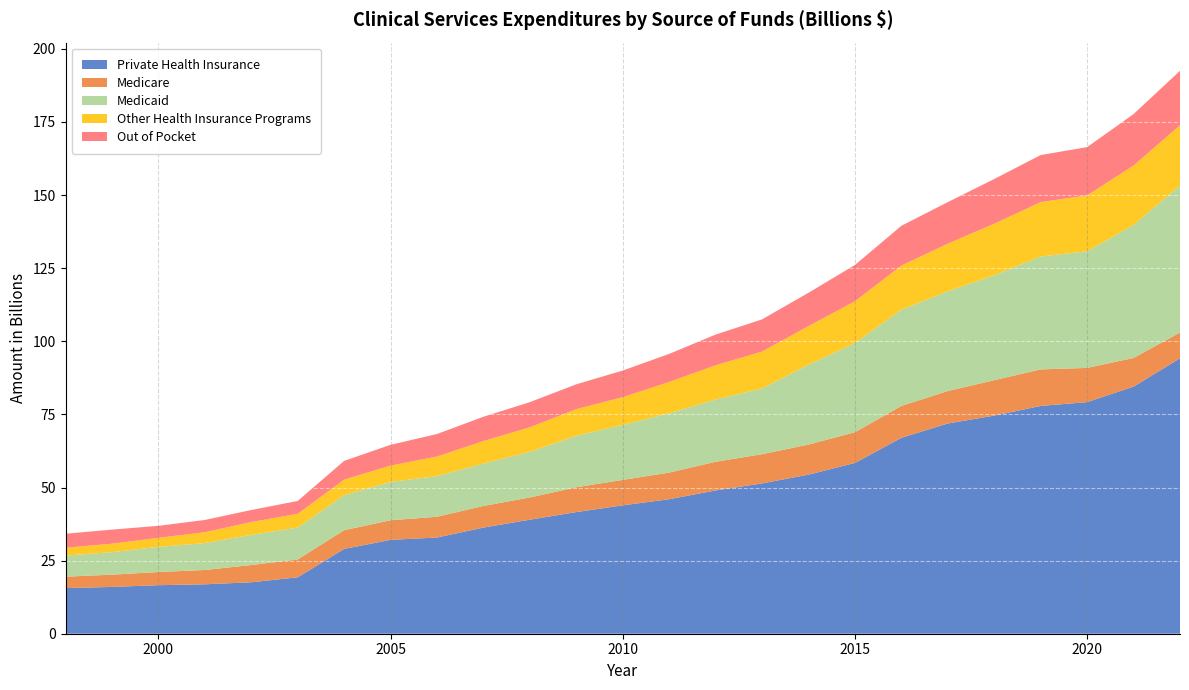

Reading right to left, what are all the values shown in this chart?

Private Health Insurance: 2022=94.2	2021=84.5	2020=79.2	2019=77.9	2018=74.6	2017=71.9	2016=67.0	2015=58.4	2014=54.4	2013=51.4	2012=49.0	2011=46.0	2010=43.9	2009=41.6	2008=39.0	2007=36.3	2006=32.9	2005=32.1	2004=29.0	2003=19.3	2002=17.6	2001=16.9	2000=16.6	1999=16.0	1998=15.6
Medicare: 2022=8.8	2021=9.8	2020=11.7	2019=12.5	2018=12.1	2017=11.1	2016=10.9	2015=10.5	2014=10.3	2013=10.0	2012=9.8	2011=9.1	2010=8.7	2009=8.5	2008=7.6	2007=7.4	2006=7.1	2005=6.7	2004=6.4	2003=6.1	2002=5.9	2001=4.9	2000=4.5	1999=4.2	1998=3.9
Medicaid: 2022=50.3	2021=45.5	2020=39.9	2019=38.6	2018=35.9	2017=34.1	2016=32.9	2015=30.5	2014=27.3	2013=22.5	2012=21.3	2011=20.3	2010=18.8	2009=17.6	2008=15.6	2007=14.5	2006=13.9	2005=13.1	2004=12.0	2003=10.9	2002=10.3	2001=9.2	2000=8.6	1999=7.7	1998=7.2
Other Health Insurance Programs: 2022=20.6	2021=20.3	2020=19.1	2019=18.6	2018=17.6	2017=16.3	2016=15.1	2015=14.3	2014=13.2	2013=12.6	2012=11.7	2011=10.7	2010=9.5	2009=9.1	2008=8.4	2007=7.7	2006=6.7	2005=5.6	2004=5.3	2003=4.7	2002=4.4	2001=3.7	2000=3.1	1999=2.9	1998=2.7
Out of Pocket: 2022=18.6	2021=17.6	2020=16.5	2019=16.1	2018=15.3	2017=14.2	2016=13.6	2015=12.4	2014=11.4	2013=11.0	2012=10.5	2011=9.6	2010=9.1	2009=8.5	2008=8.6	2007=8.3	2006=7.7	2005=7.1	2004=6.4	2003=4.4	2002=4.1	2001=4.2	2000=4.1	1999=4.8	1998=4.8